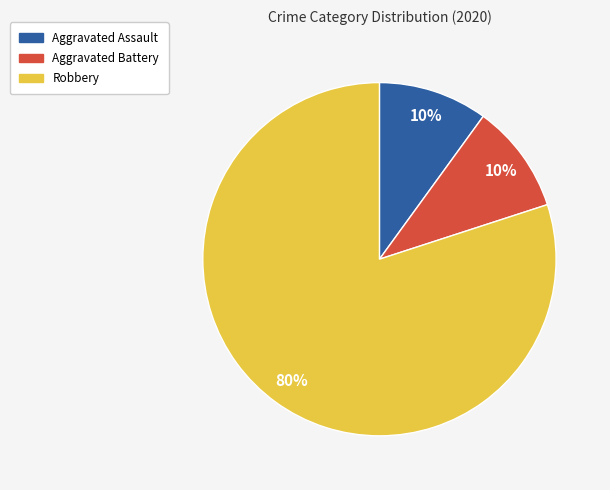

How many slices are in this pie chart?

3